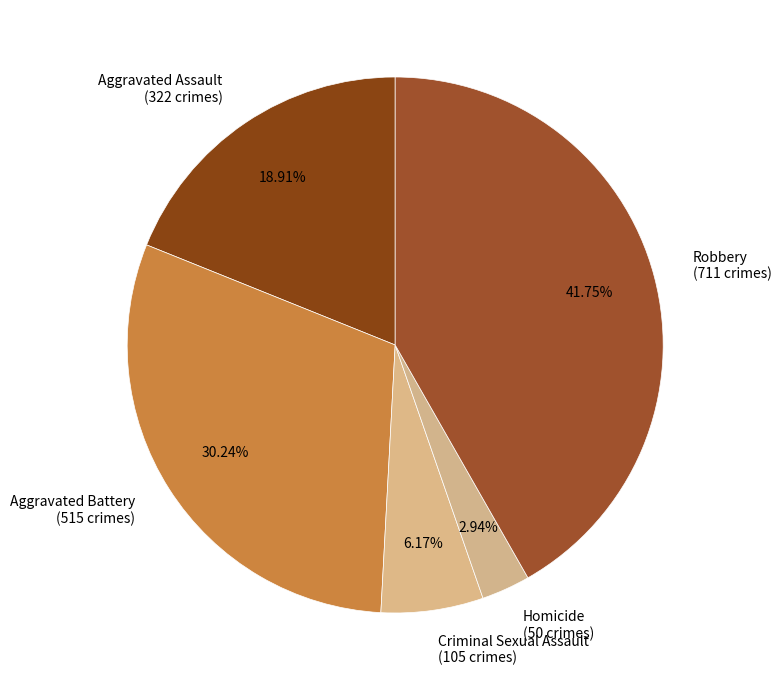

To the nearest percent, what percentage of the pie is Homicide?

3%